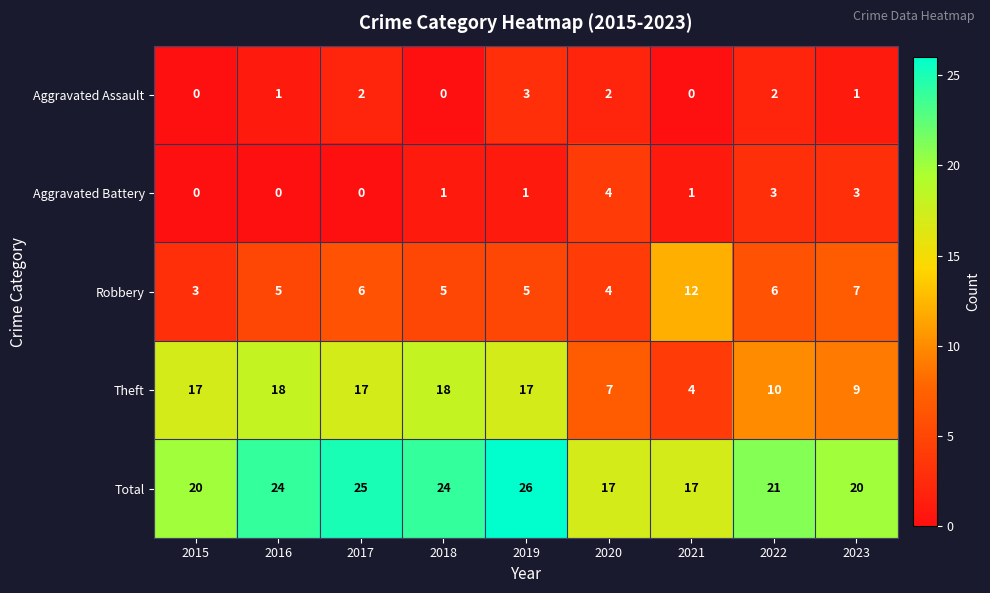

Which series has the widest spread of values?

Theft